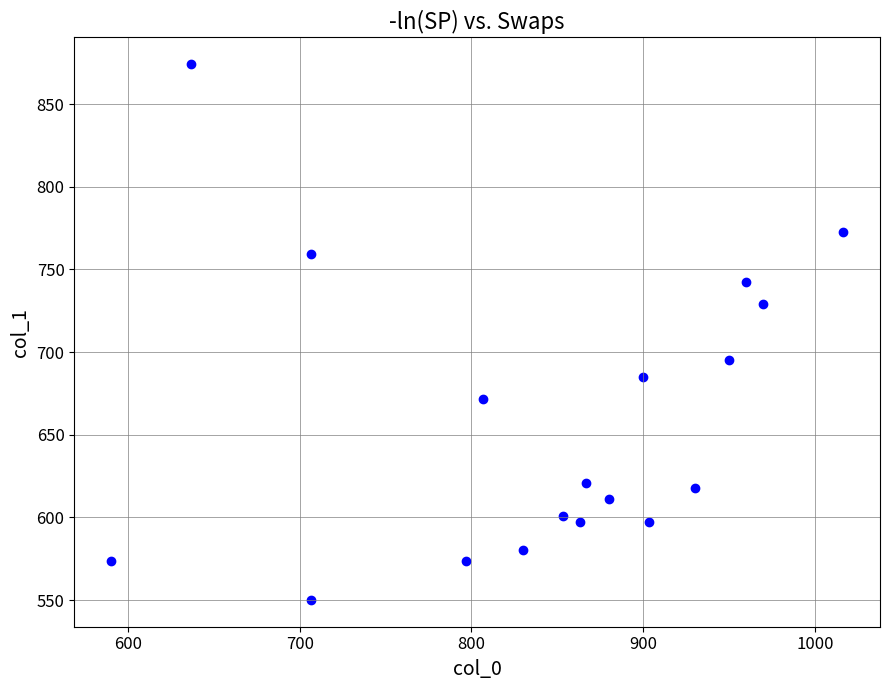

What is the range of X values (max minus min)?

426.7